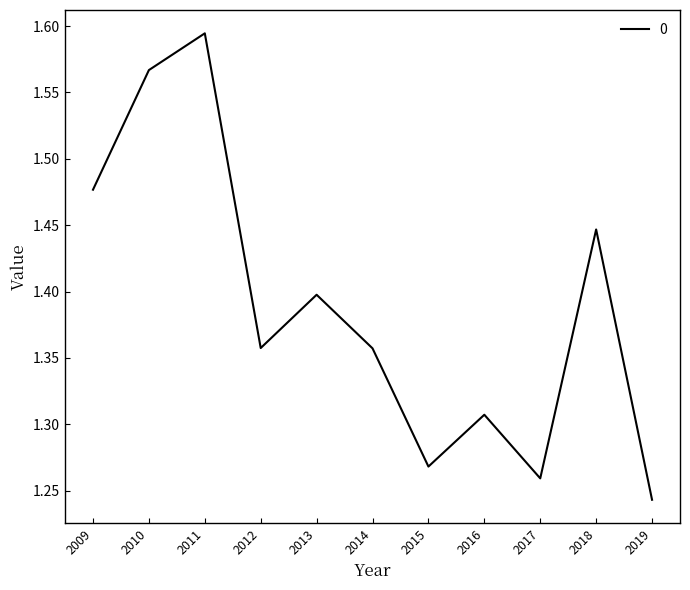

At which label is the value closest to 1?

2019